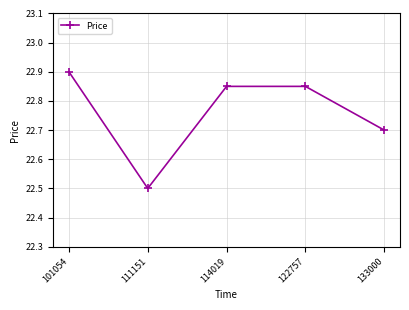

True or false: the data shows 22.5 at 111151.

True